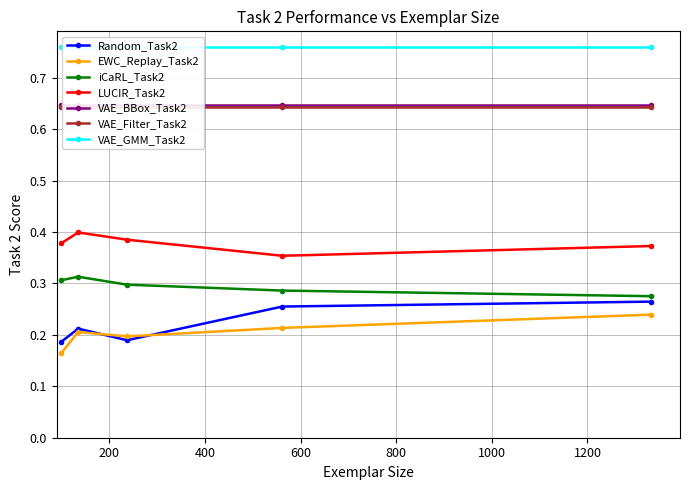

How many LUCIR_Task2 values are between 0 and 1?

5